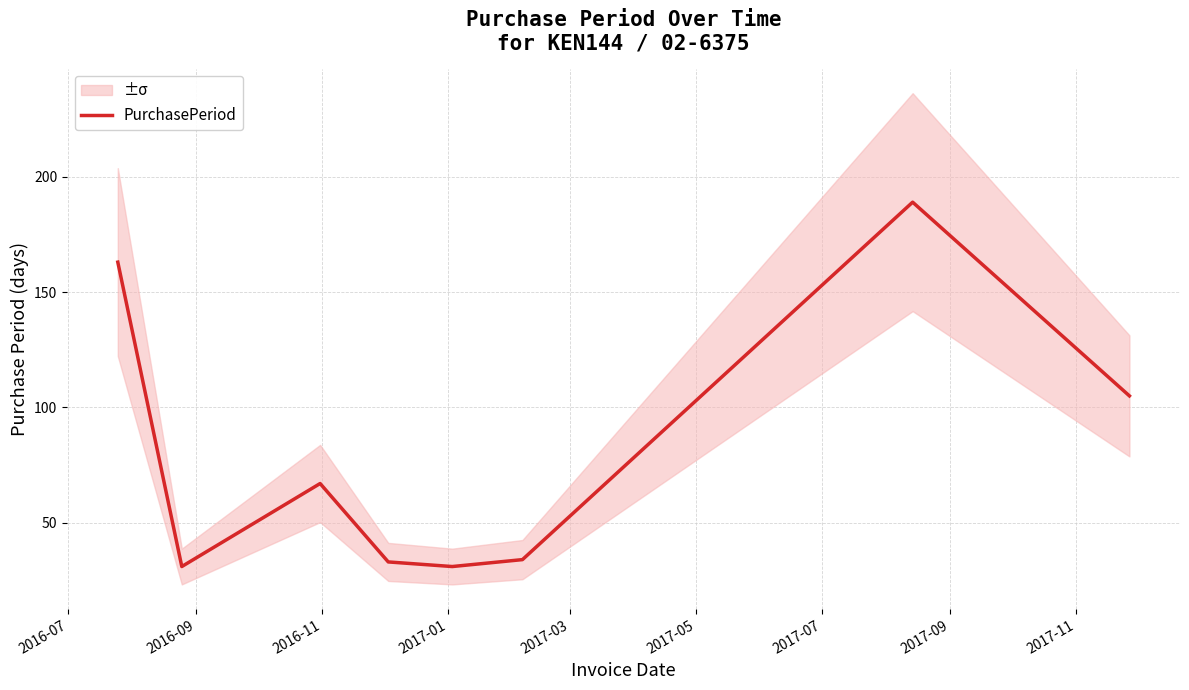

At which category does the data reach its first local valley?

2016-09